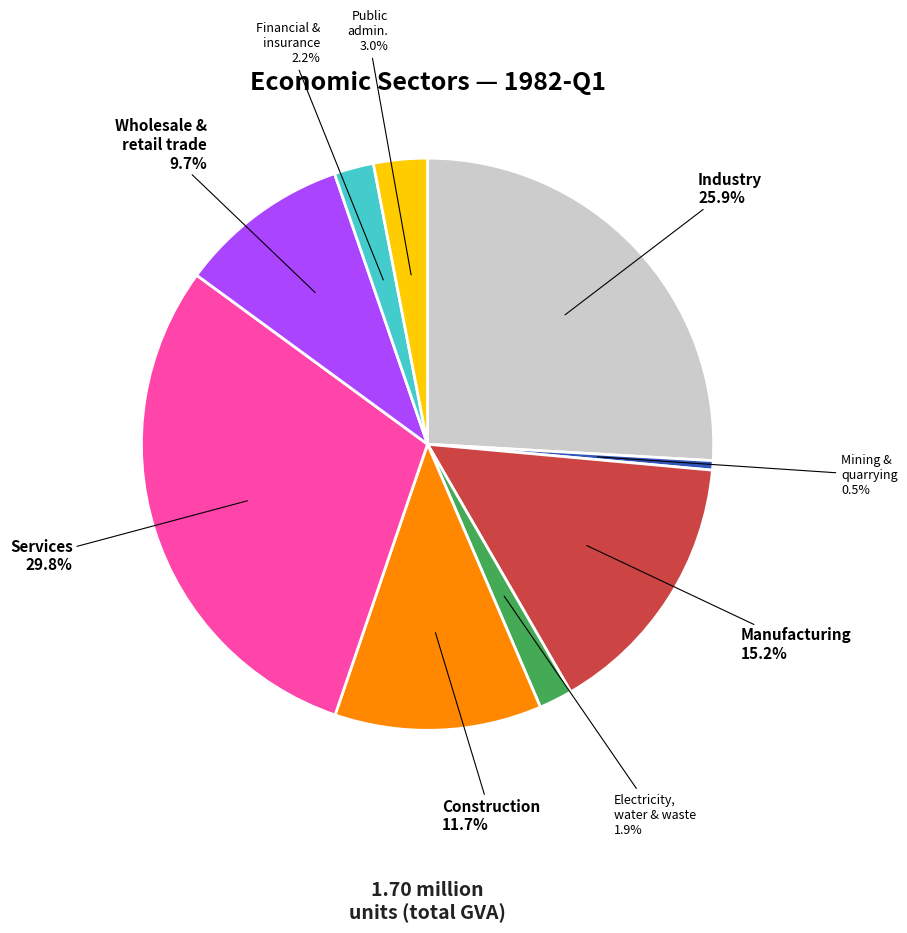

Is there any slice that represents more than half of the pie?

No